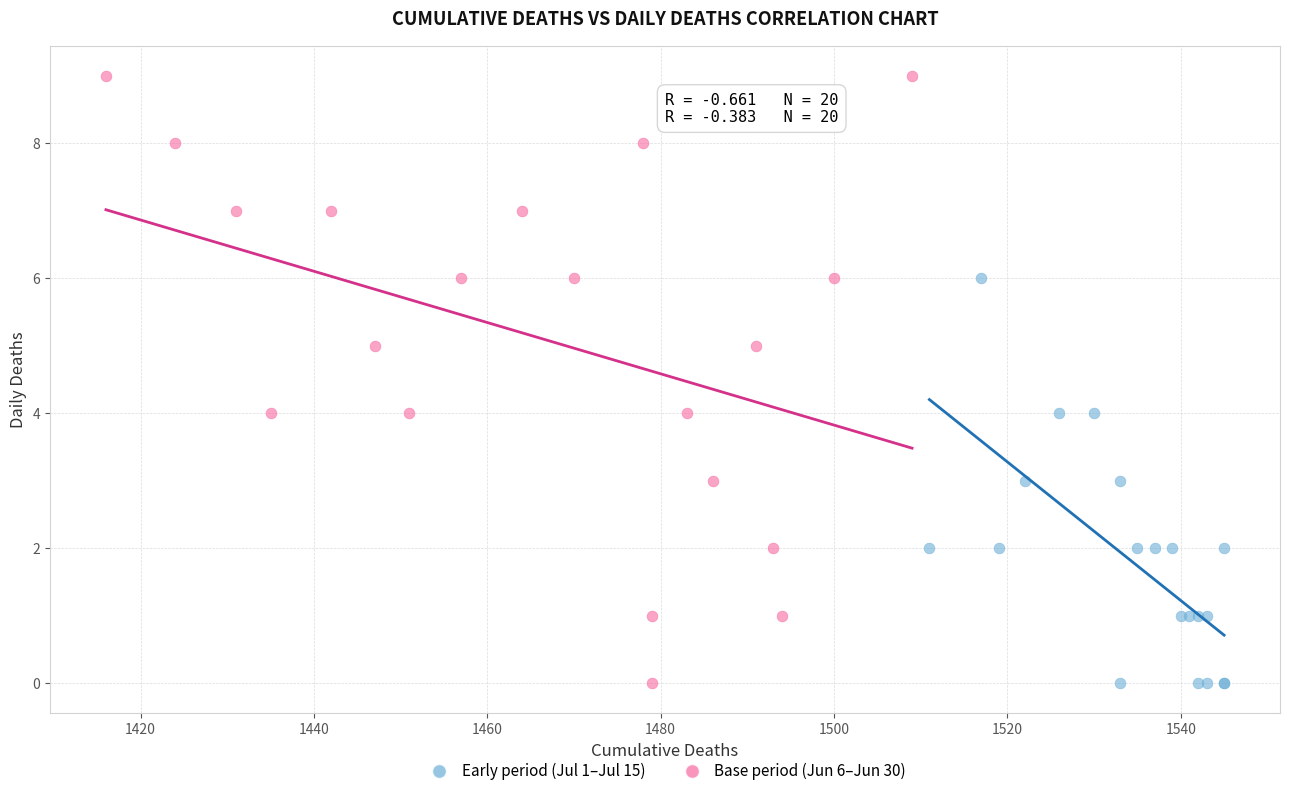

Which series reaches the maximum Y coordinate?

Base period (Jun 6–Jun 30)